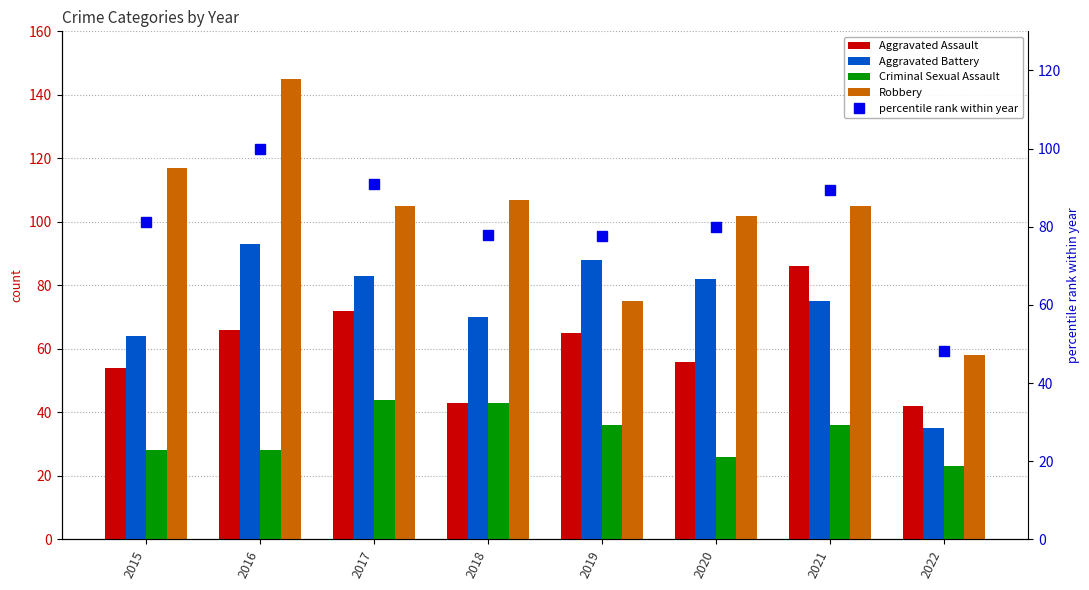

The Robbery series shows 104.3 at 2022. True or false?

False